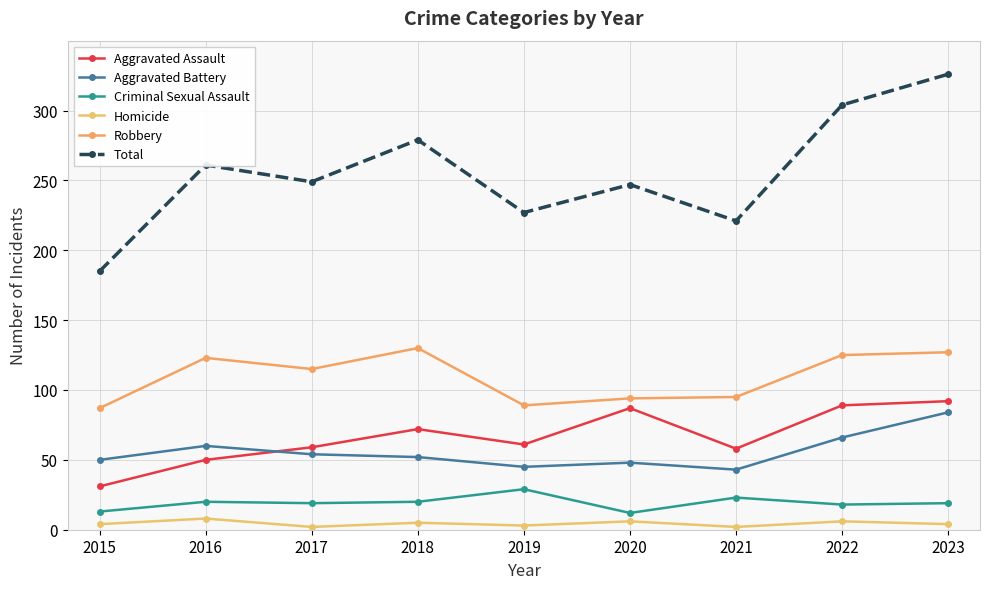

Which series has the widest spread of values?

Total